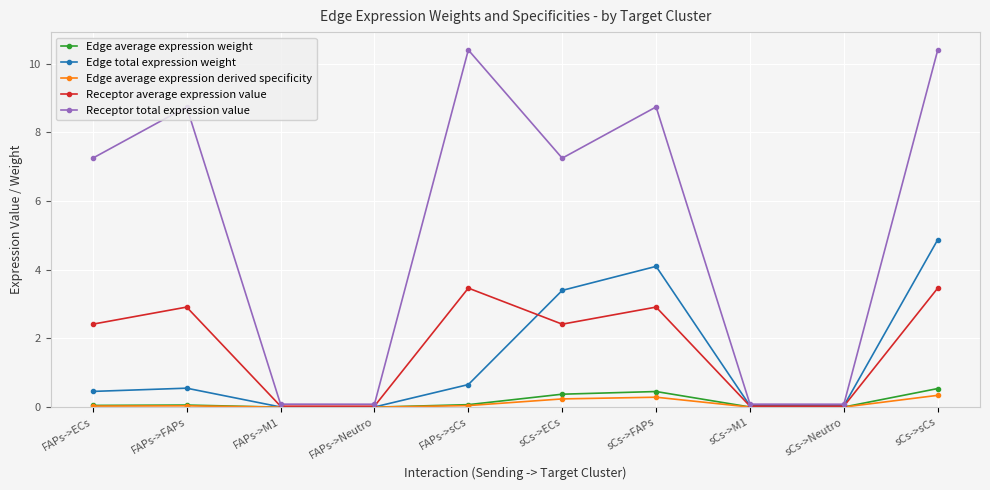

What is the sum of the Receptor average expression value values at sCs->M1 and FAPs->FAPs?

2.9